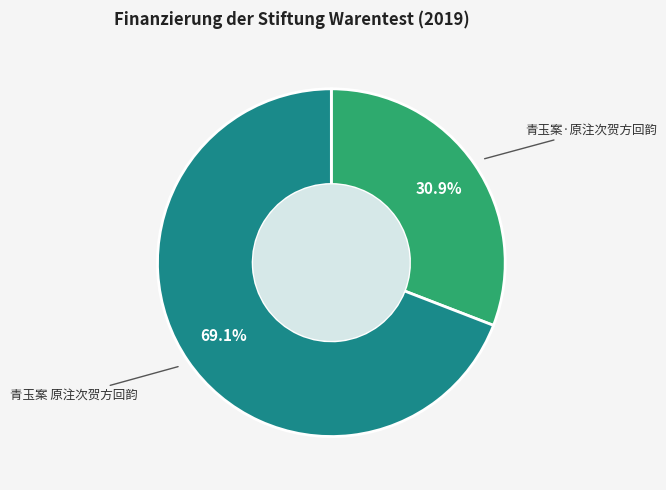

Approximately how many times larger is the value at 青玉案 原注次贺方回韵 compared to 青玉案·原注次贺方回韵?

2.2